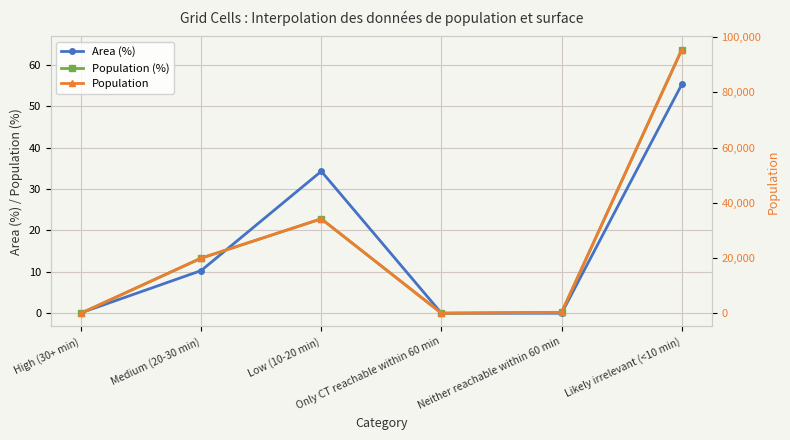

Reading left to right, list all the values displayed in this chart.

Area (%): 0.1	10.3	34.3	0.0	0.0	55.3
Population (%): 0.0	13.3	22.8	0.0	0.2	63.7
Population: 0.0	19958.0	34223.0	0.0	355.0	95499.0